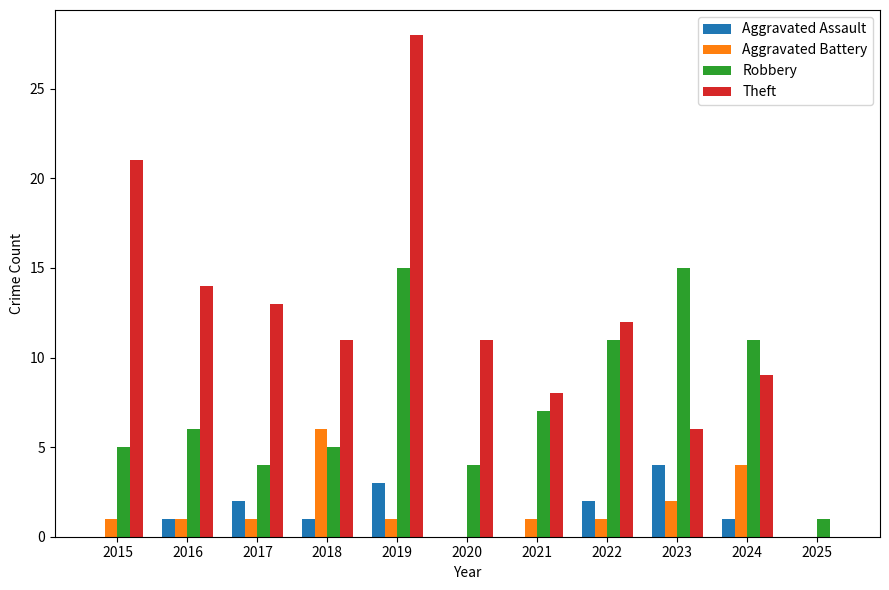

The Aggravated Battery series shows 2 at 2023. True or false?

True